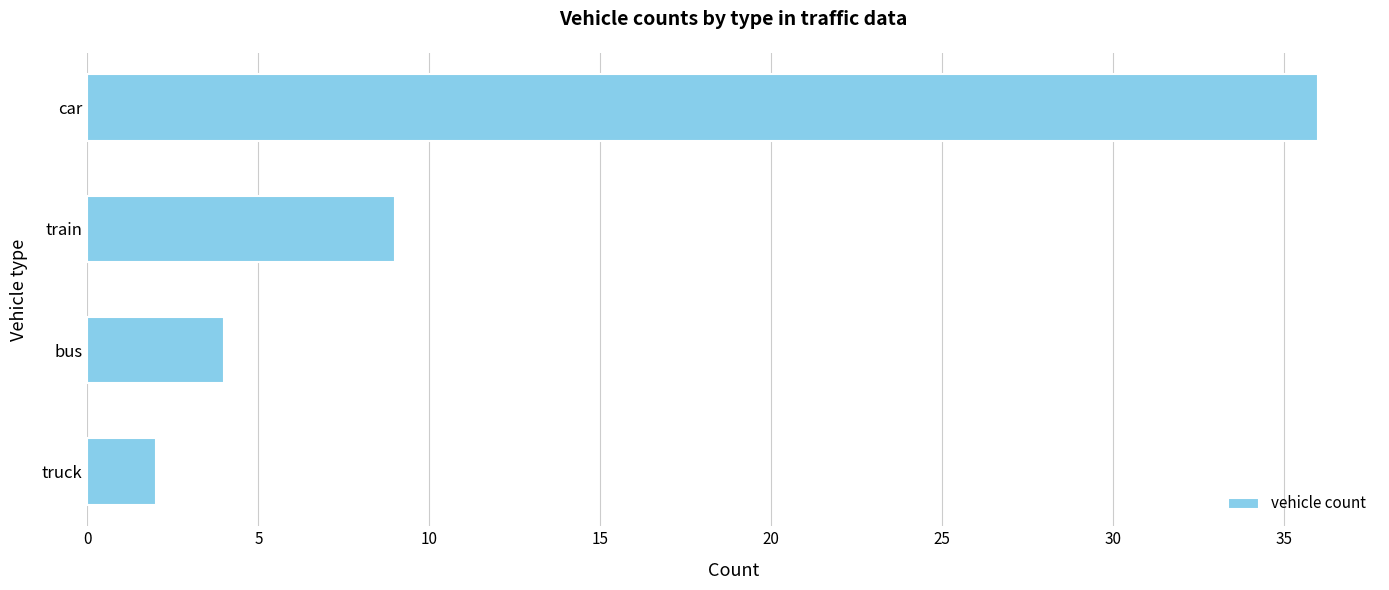

Rank the categories by value from lowest to highest.

truck, bus, train, car